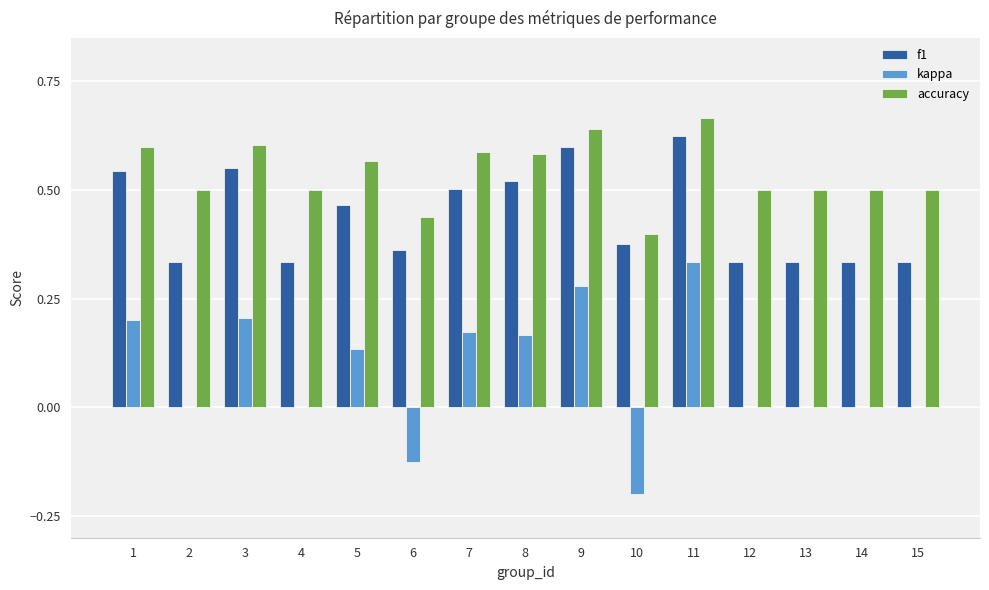

Between 4 and 7, which series saw the biggest shift?

kappa